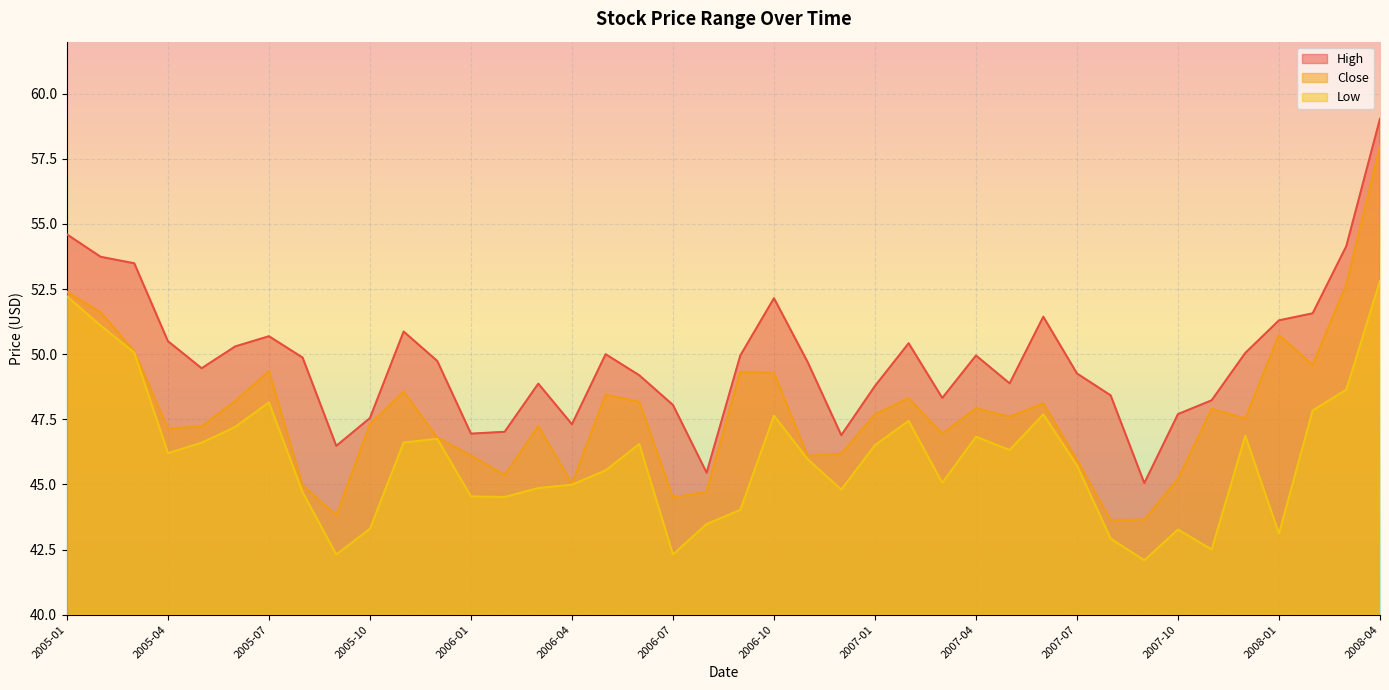

At which label does Close reach its peak?

2008-04